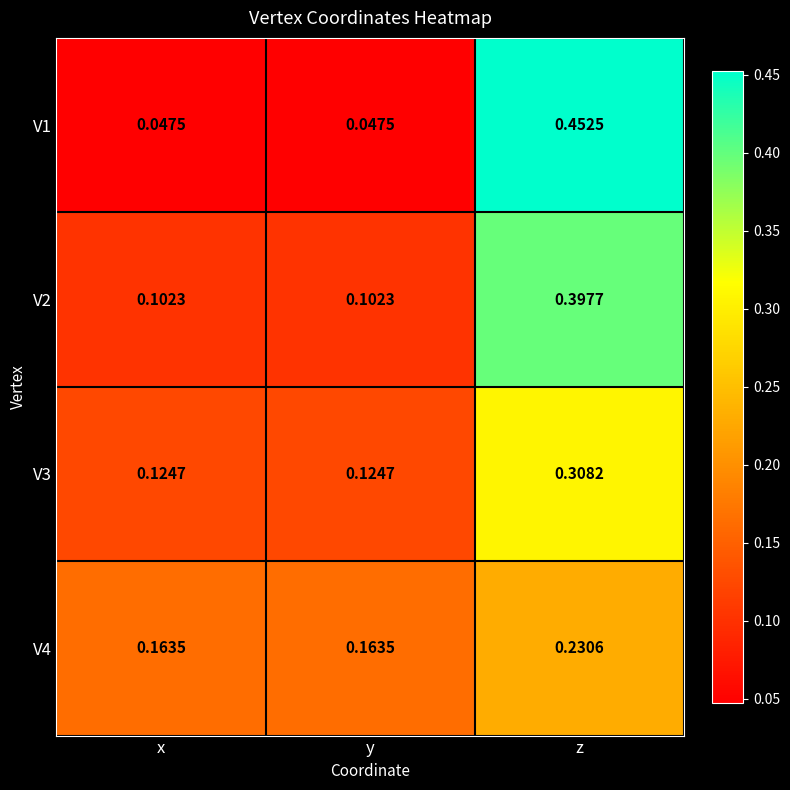

At which category does the chart reach its peak across all series?

z